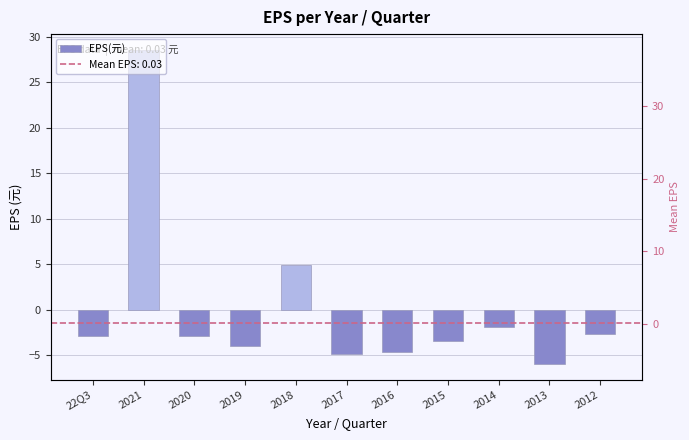

What is the label of the 7th bar from the right?

2018